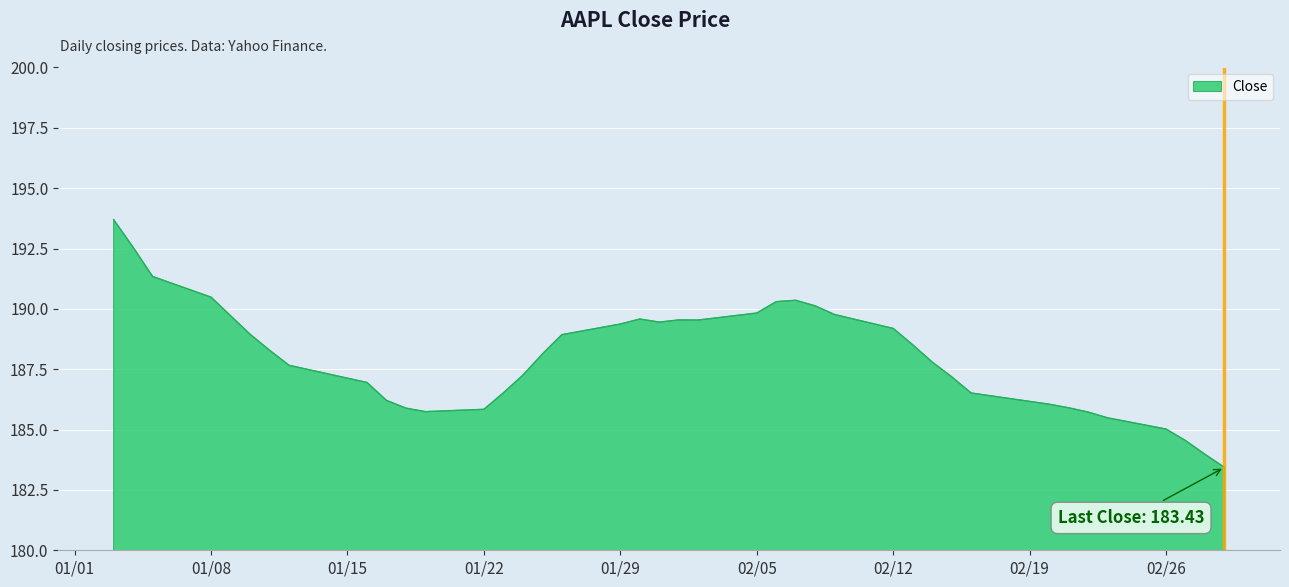

What is the maximum value shown in the chart?

193.7